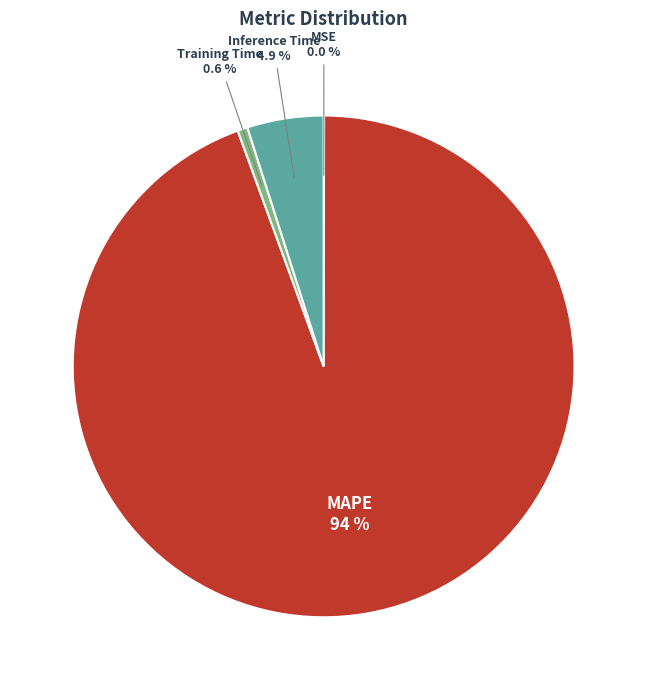

What is the largest slice in the pie chart?

MAPE